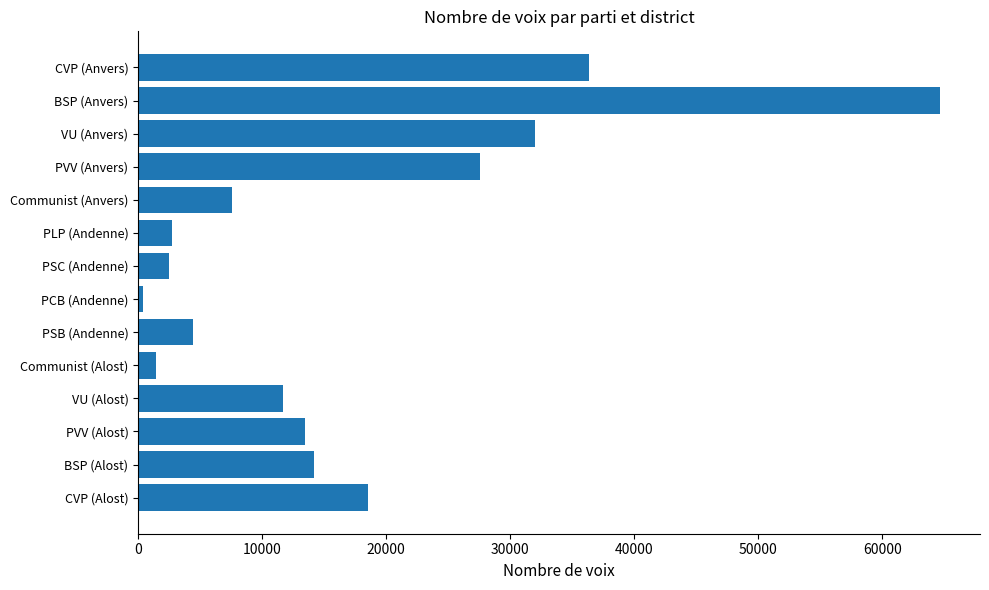

Which category has the lowest value across all series?

PCB (Andenne)